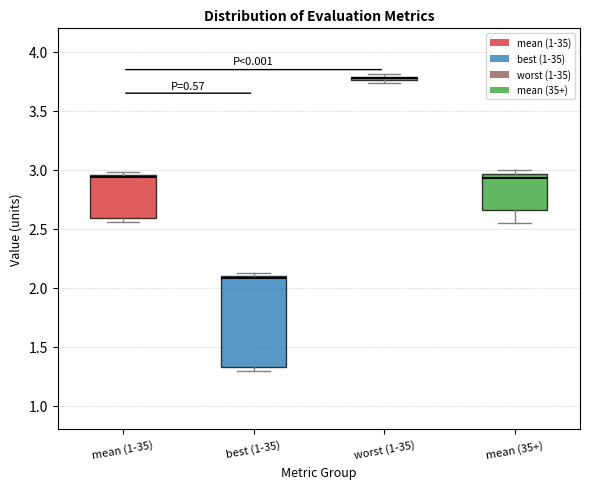

Which box's median line is the lowest?

best (1-35)